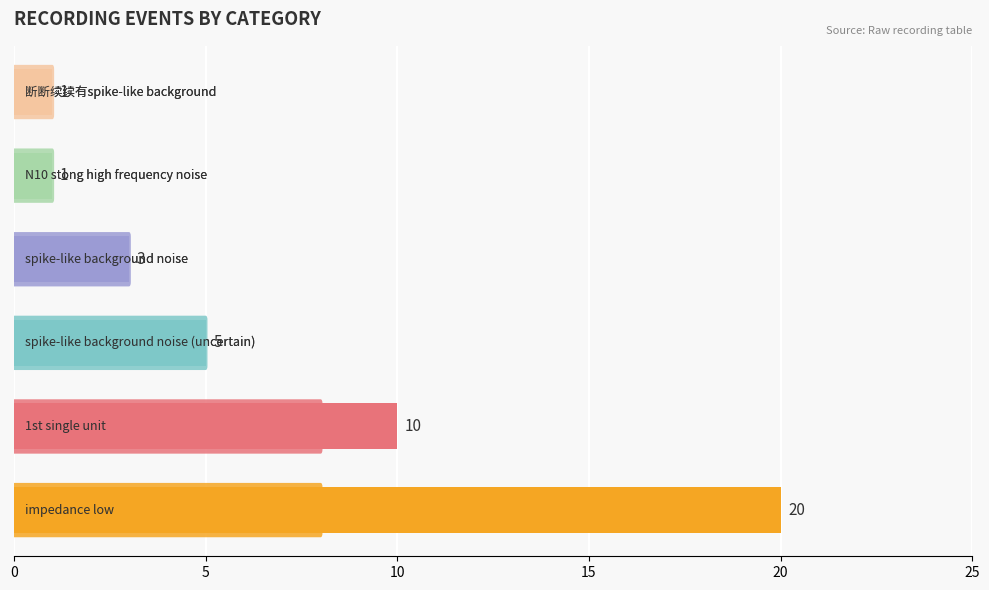

What is the difference between the maximum and minimum values?

19